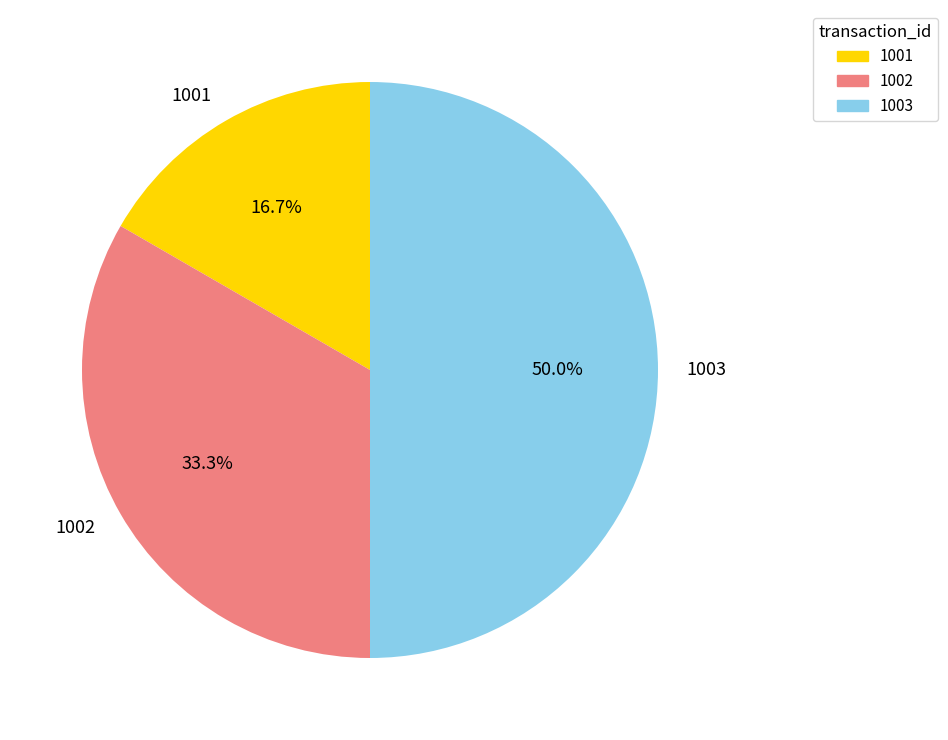

Approximately how many times larger is the value at 1002 compared to 1001?

2.0